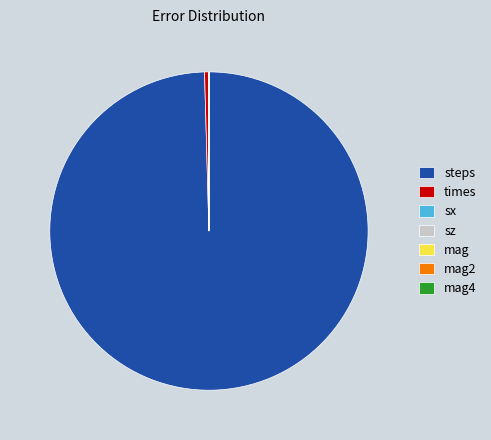

Which slice is the largest?

steps